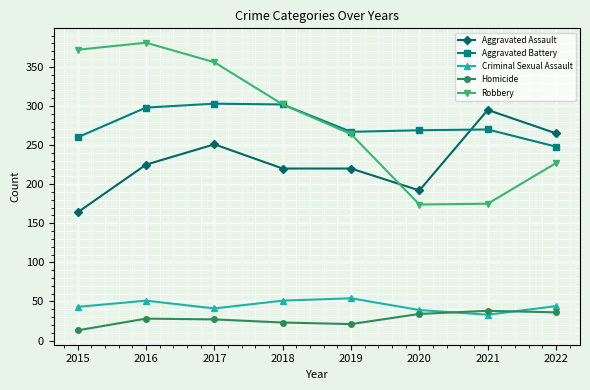

How many distinct data groups are displayed?

5